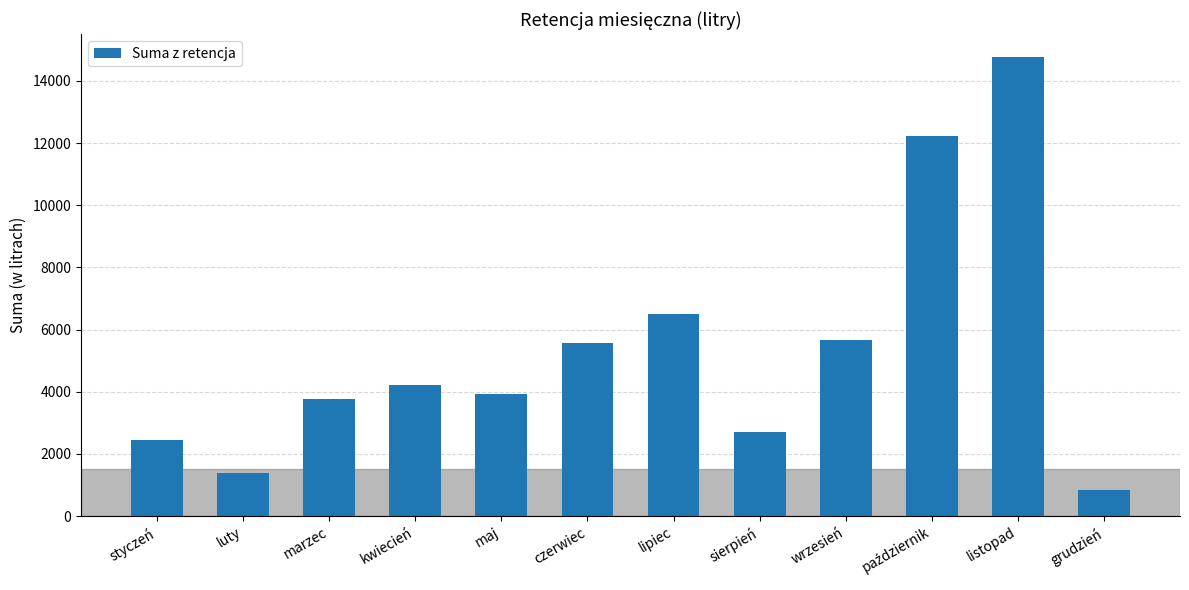

What is the greatest value displayed?

14761